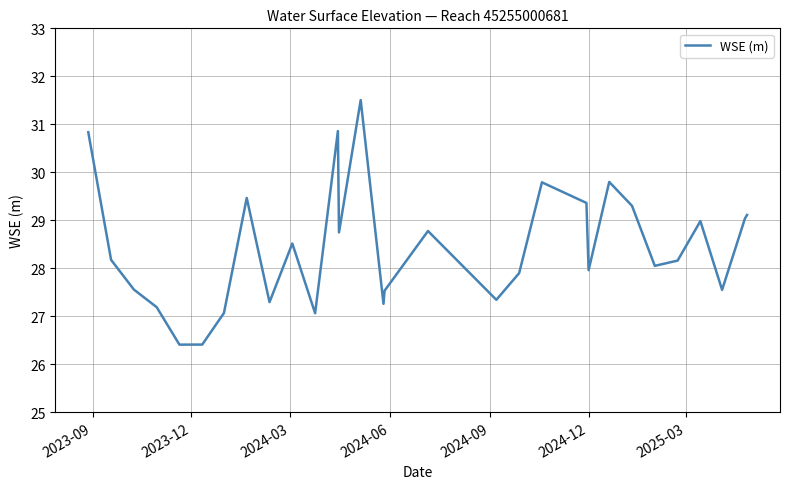

What is the difference between the maximum and minimum values?

5.1